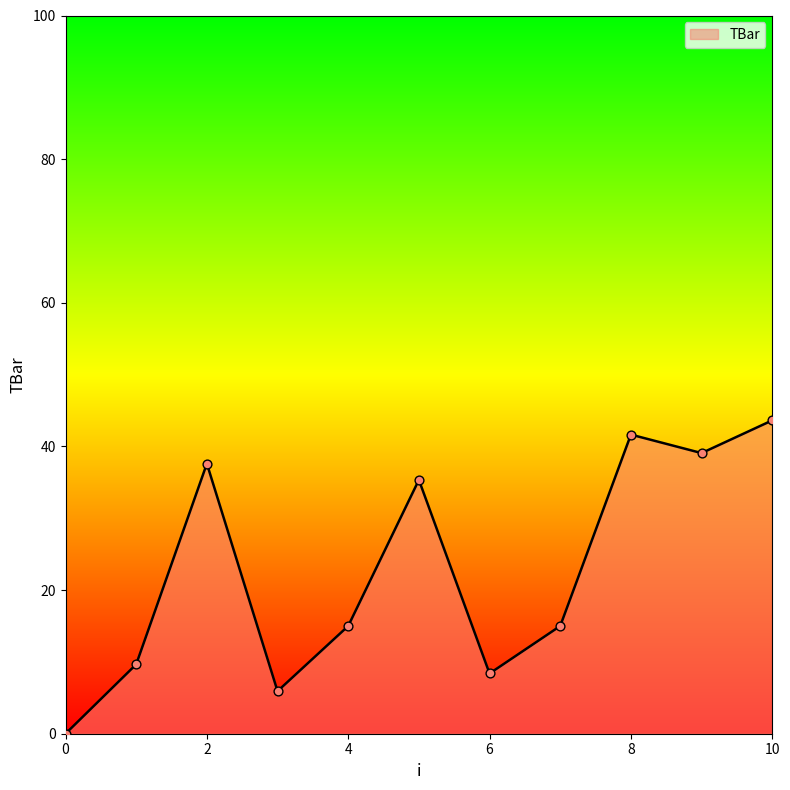

What is the difference between the maximum and minimum values?

43.6